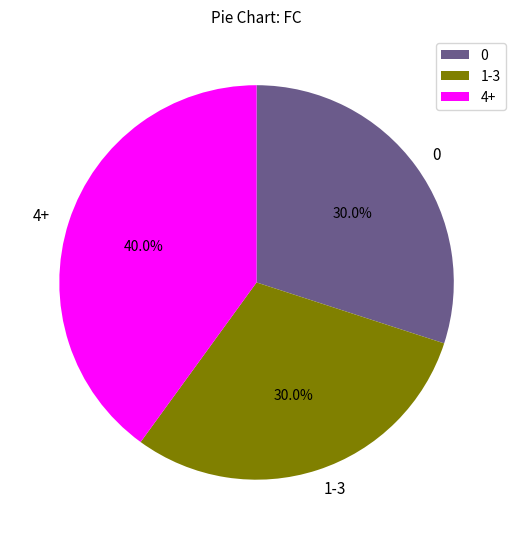

What percentage is NOT represented by 0?

70.0%